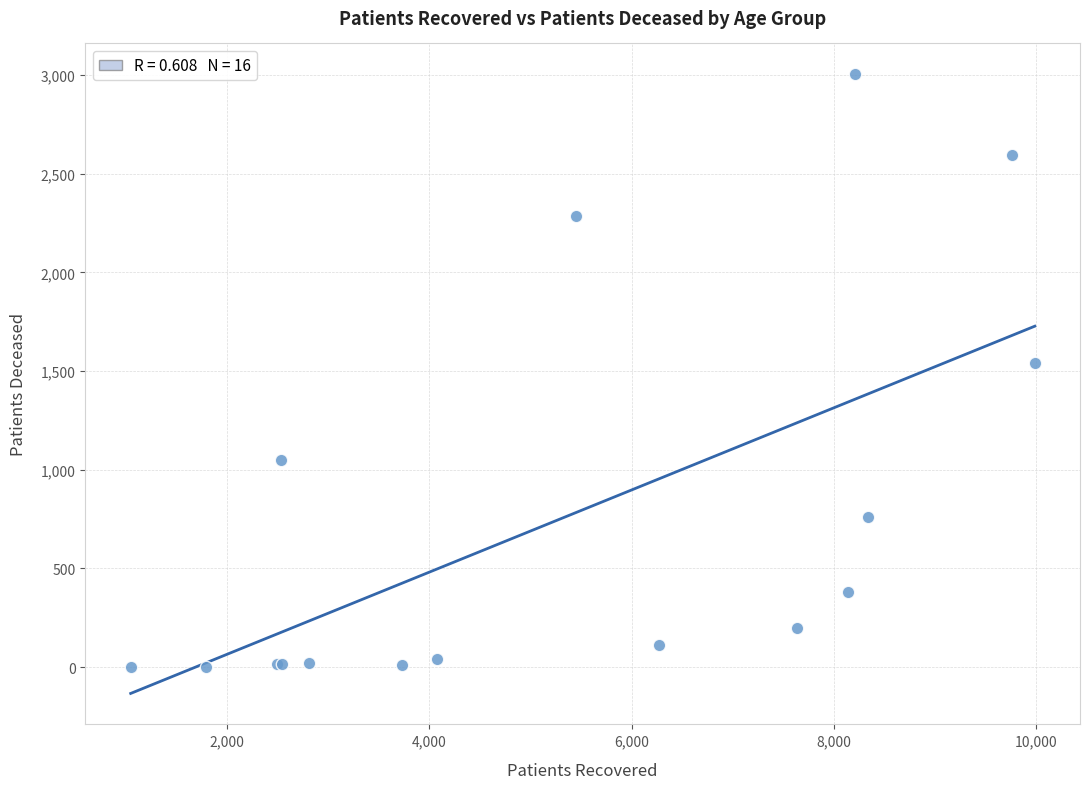

What Y value in the scatter plot is closest to 1503?

1539